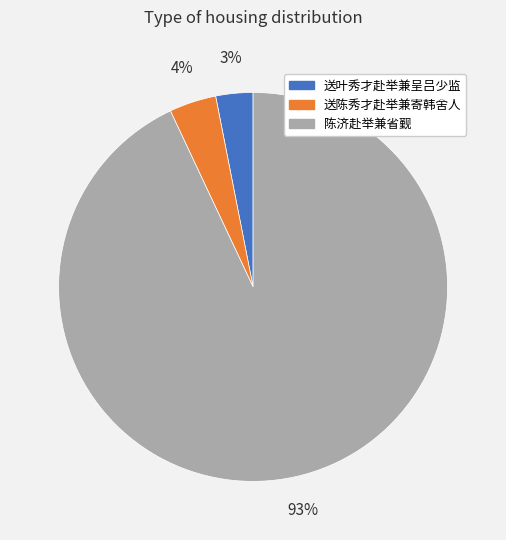

Does any single category account for the majority?

Yes